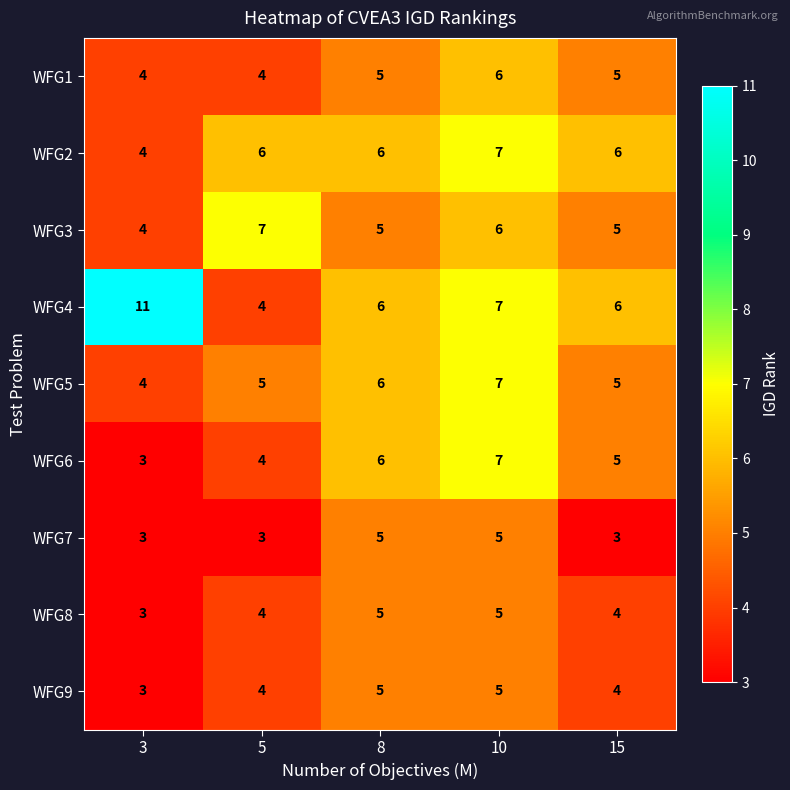

What is the average value of the WFG8 series?

4